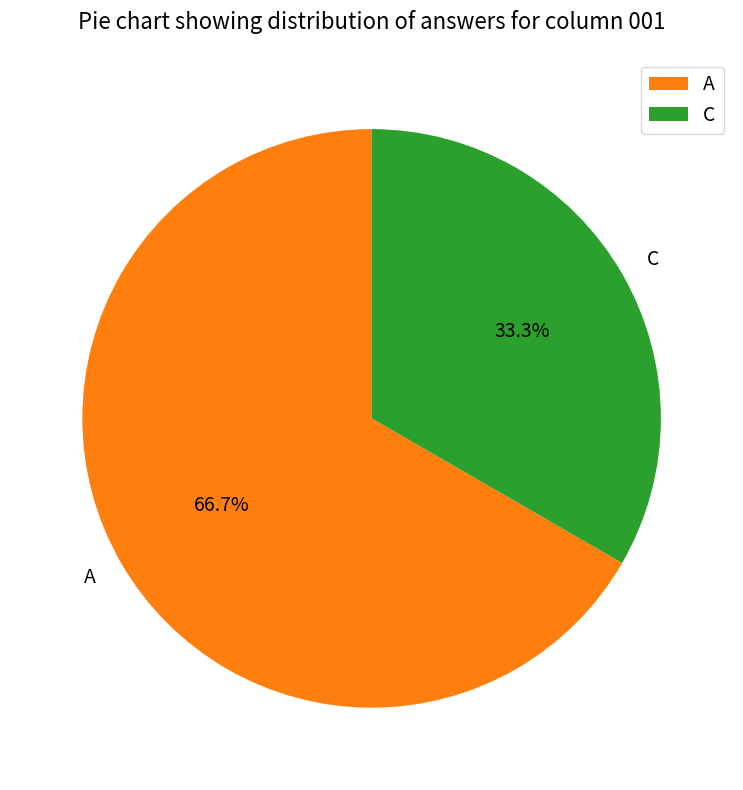

What percentage is NOT represented by A?

33.3%